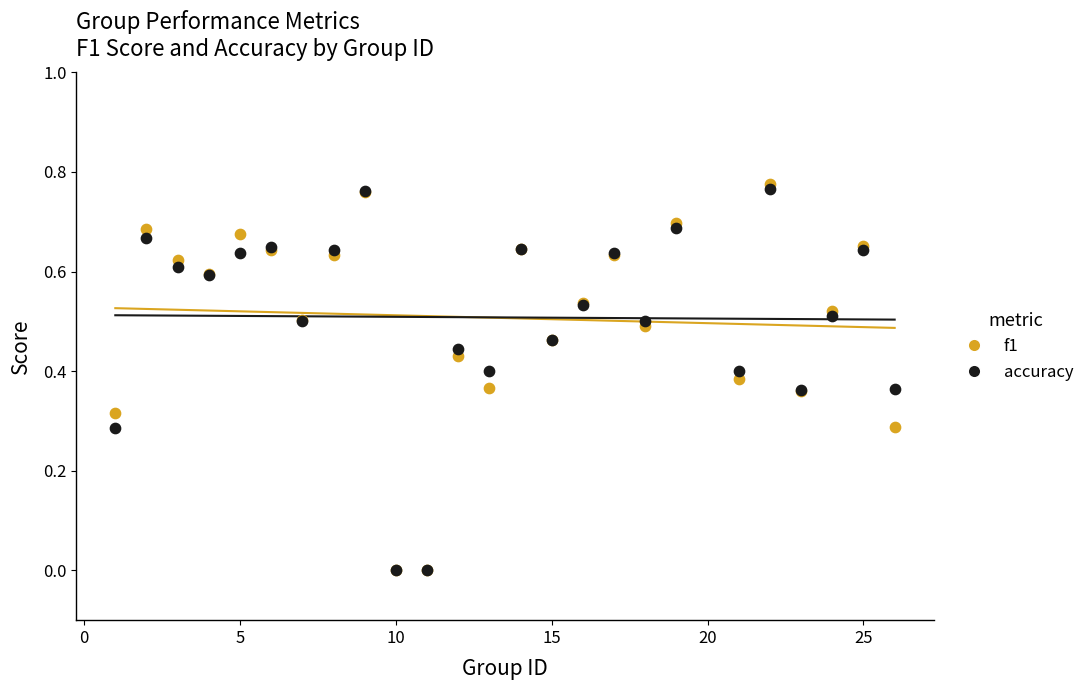

Which series reaches the maximum Y coordinate?

f1